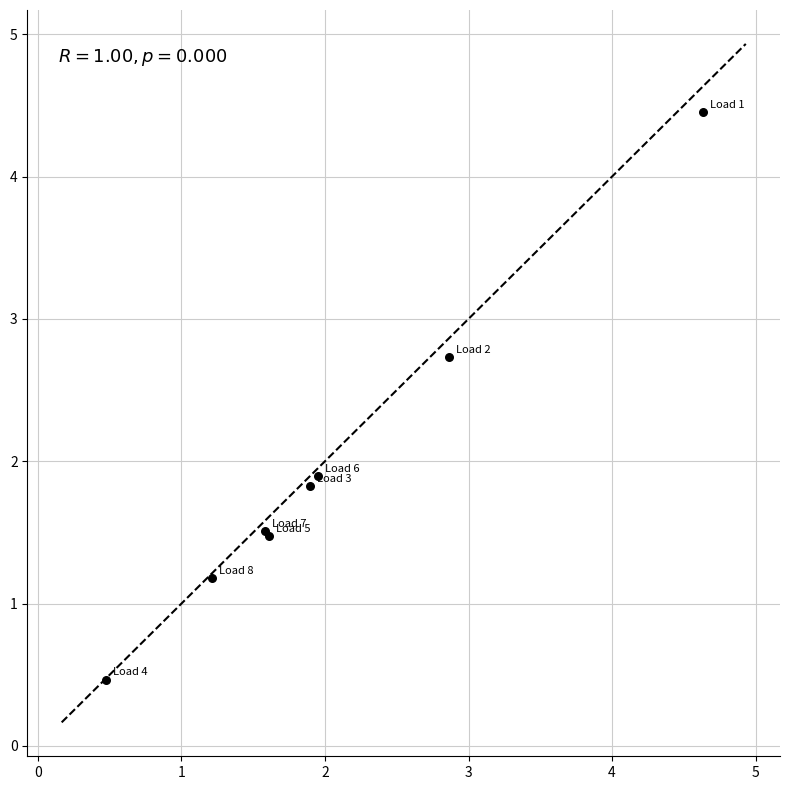

What Y value in the scatter plot is closest to 2?

1.9